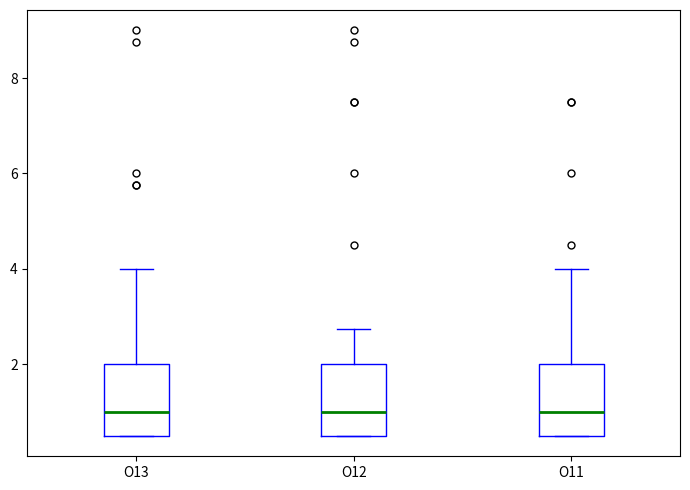

Where does the upper whisker of the box for O13 end on the y-axis? The values are not printed on the chart, so give them approximately, as read against the axis.

4.0